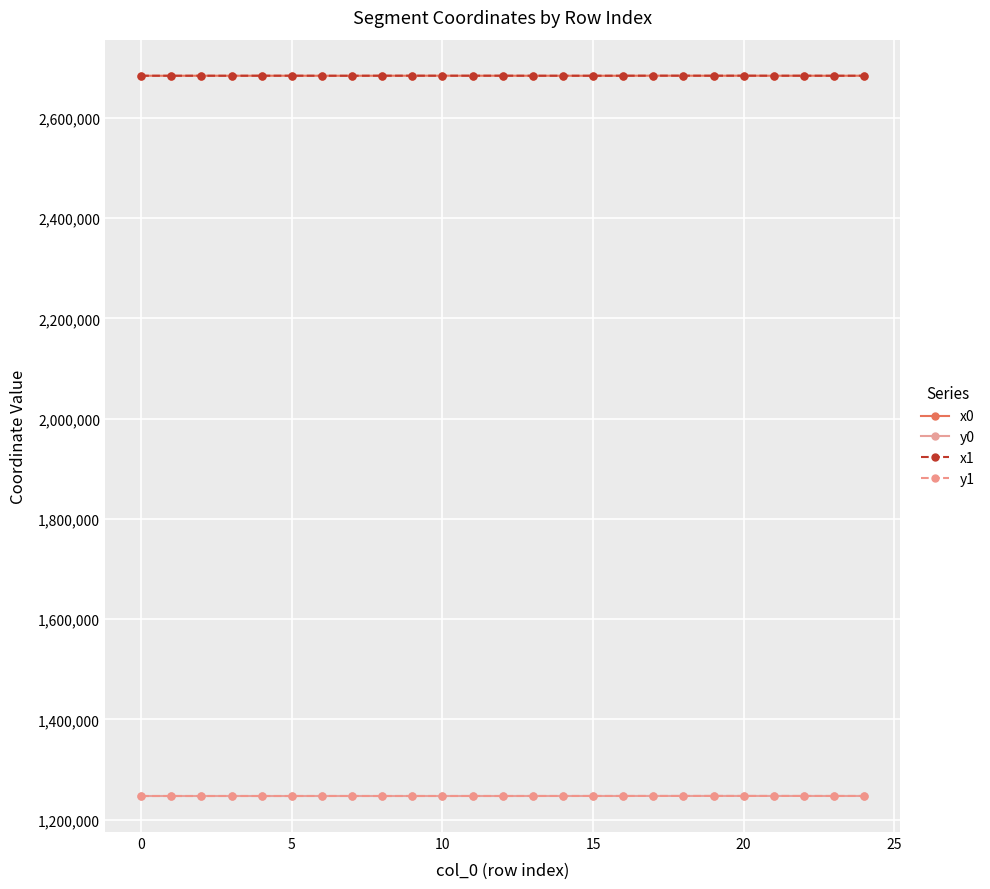

What is the value of the x0 point at the 22nd from the left?

2684000.8